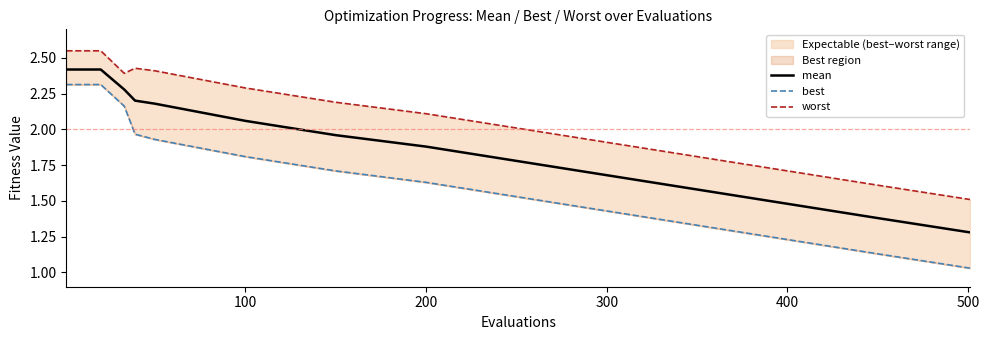

How many lines are shown in the chart?

3